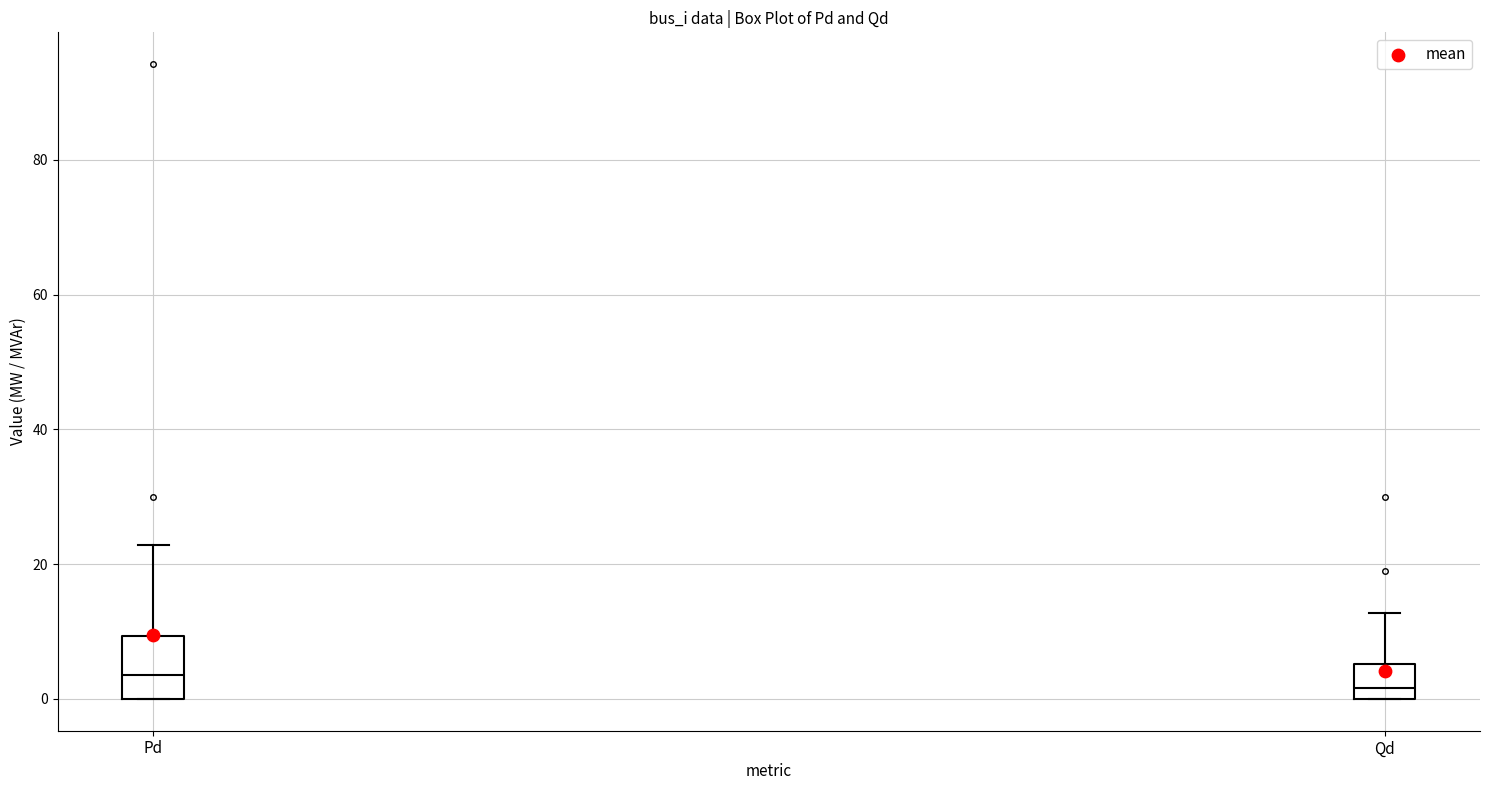

Where is the upper edge of the box for Pd on the y-axis? The values are not printed on the chart, so give them approximately, as read against the axis.

10